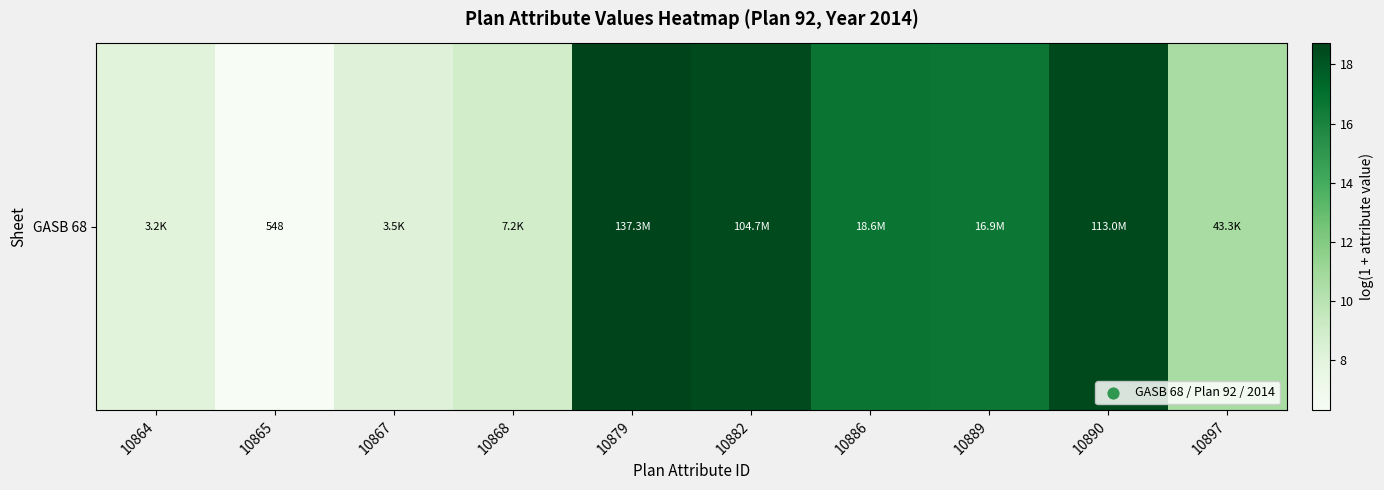

Which has a higher value, 10879 or 10868?

10879